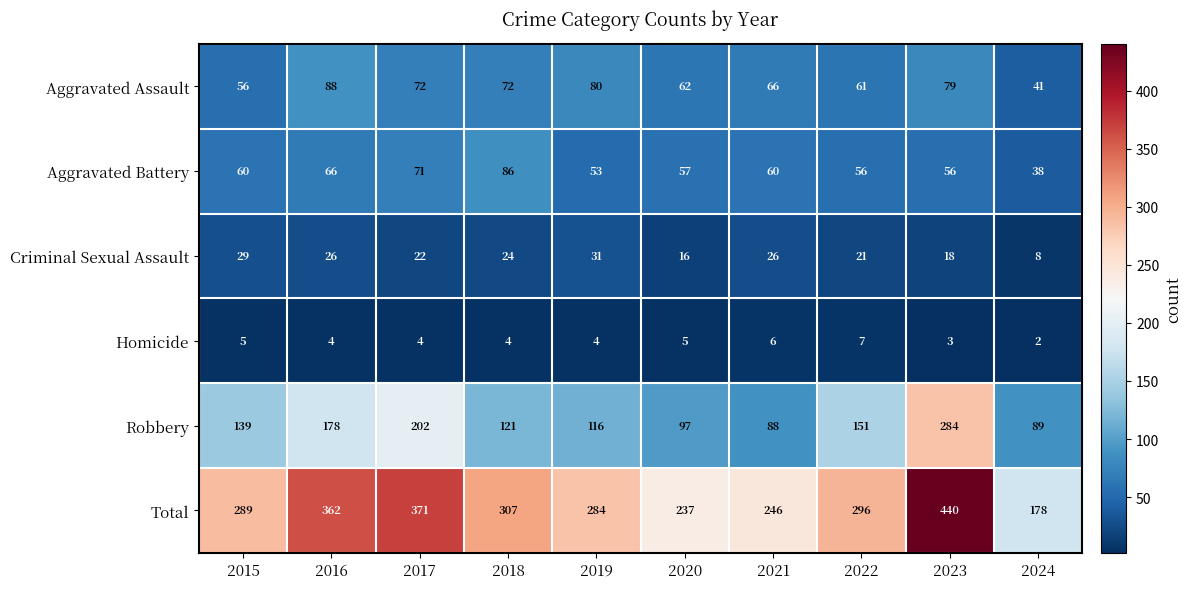

Which series has the largest range (max minus min)?

Total